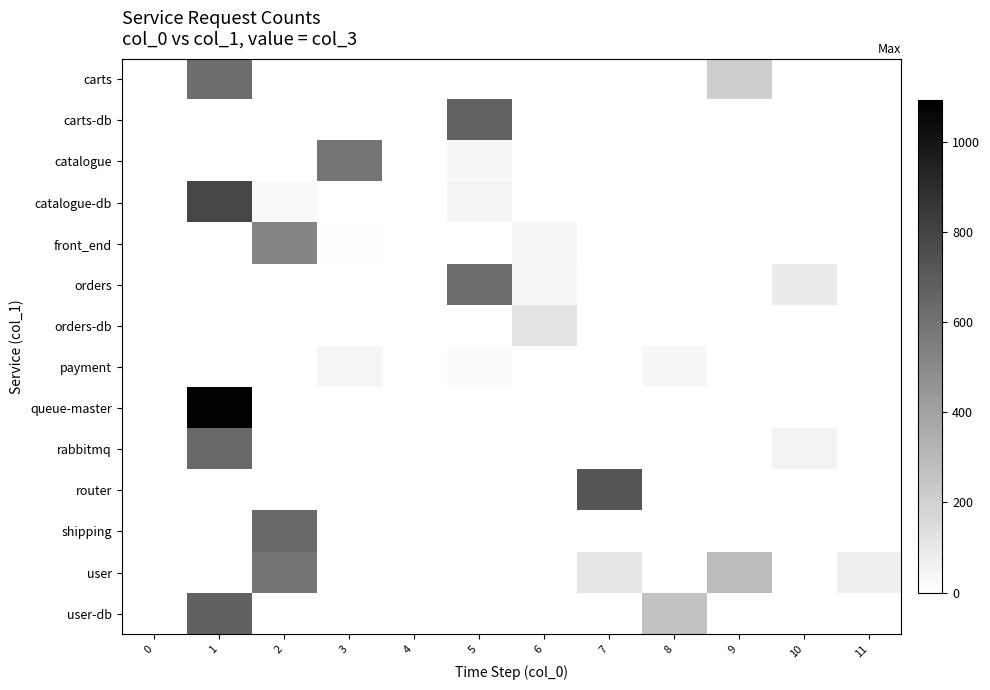

What is the total value across all series at 9?

507